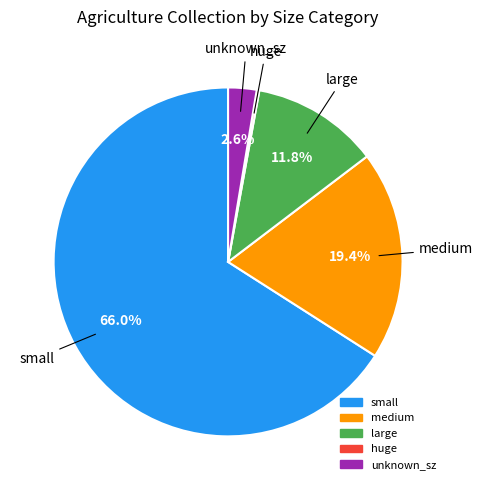

To the nearest percent, what is the average slice percentage?

20%